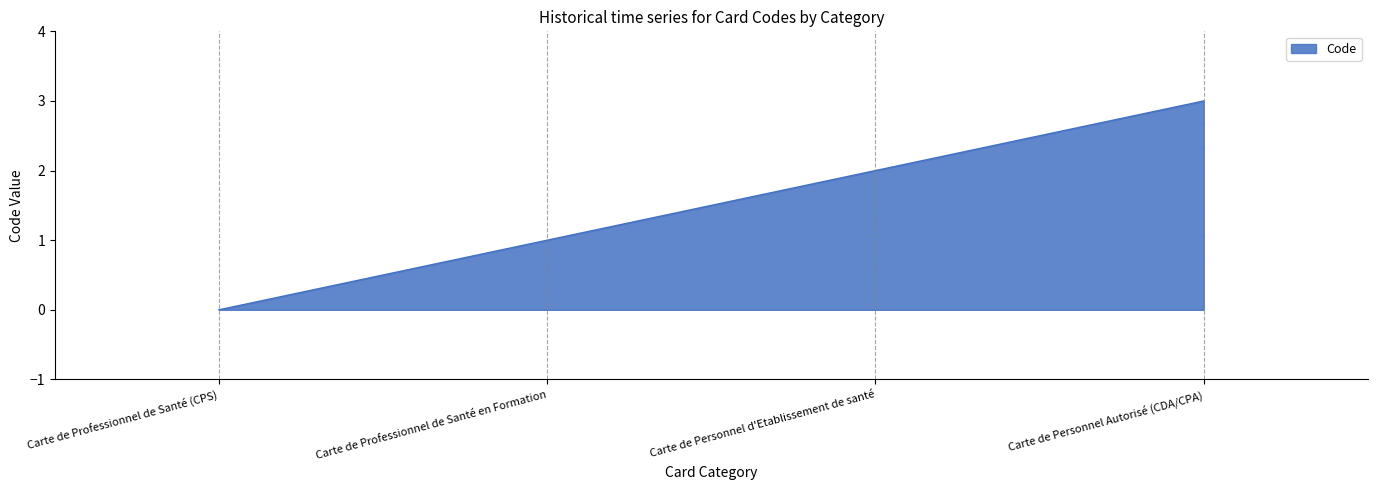

Reading right to left, what are all the values shown in this chart?

Carte de Personnel Autorisé (CDA/CPA)=3	Carte de Personnel d'Etablissement de santé=2	Carte de Professionnel de Santé en Formation=1	Carte de Professionnel de Santé (CPS)=0